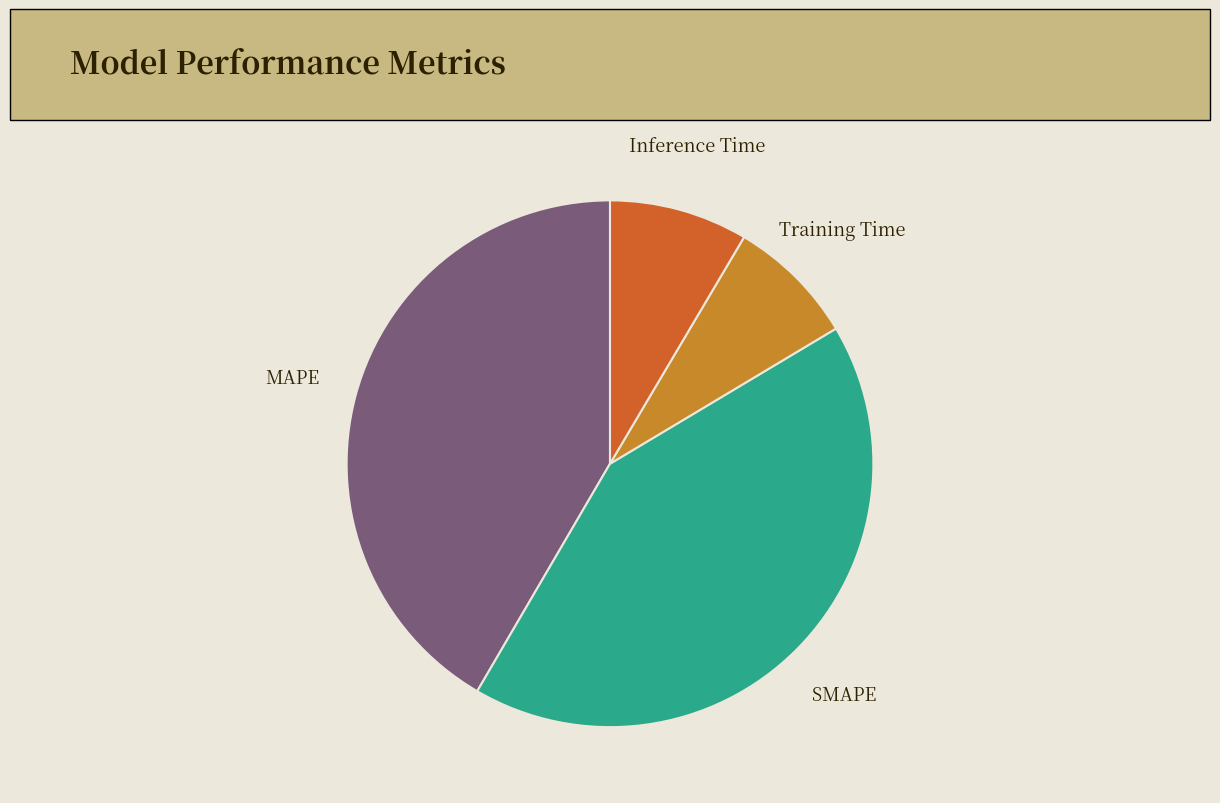

Is there any slice that represents more than half of the pie?

No